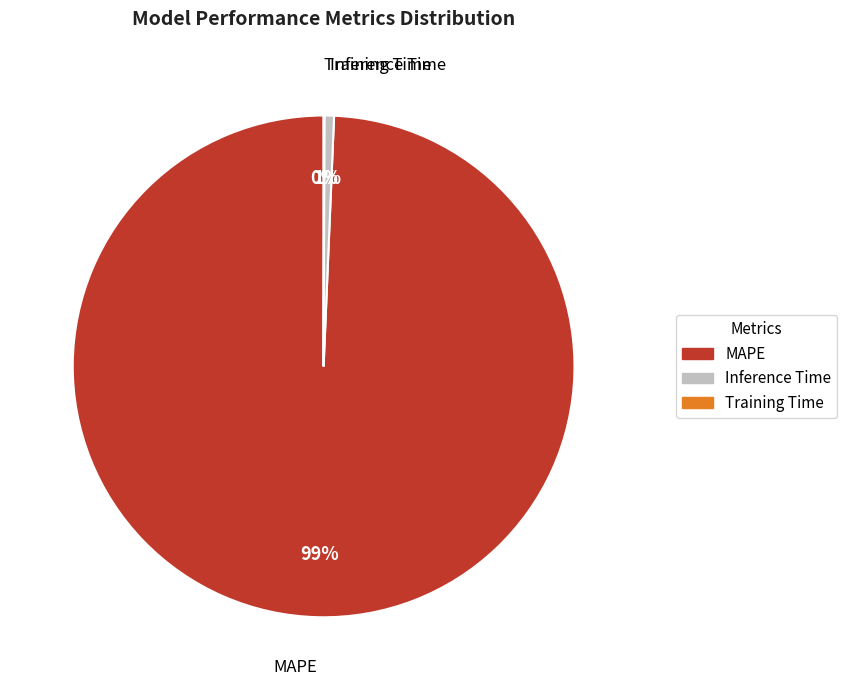

To the nearest percent, what portion does Inference Time represent?

1%